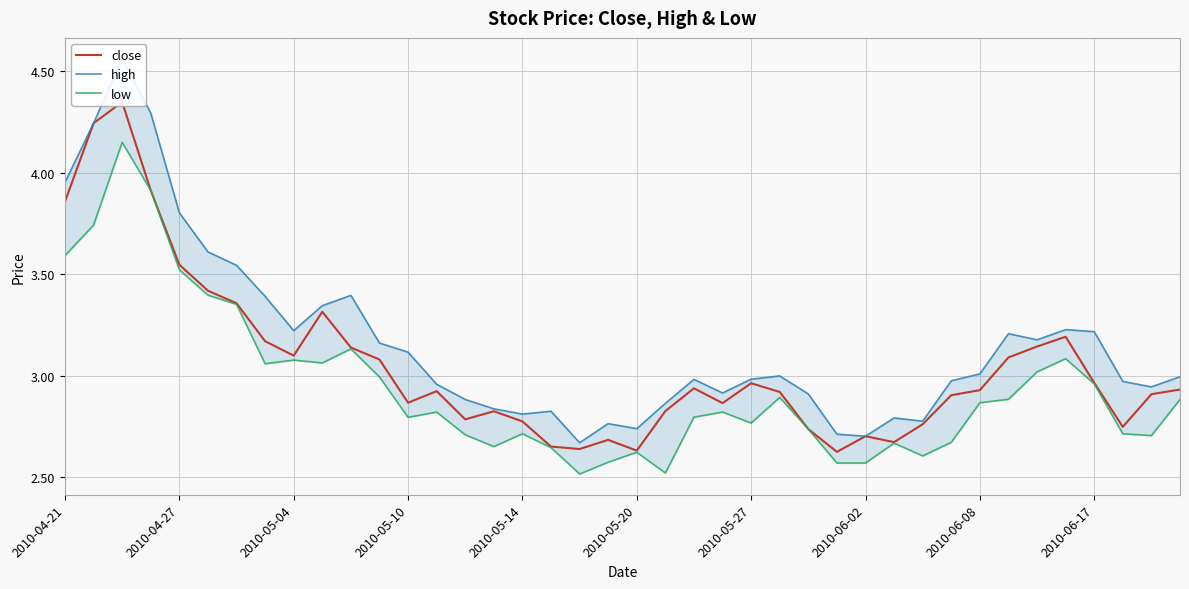

True or false: high has a value of 2.3 at 2010-06-17.

False